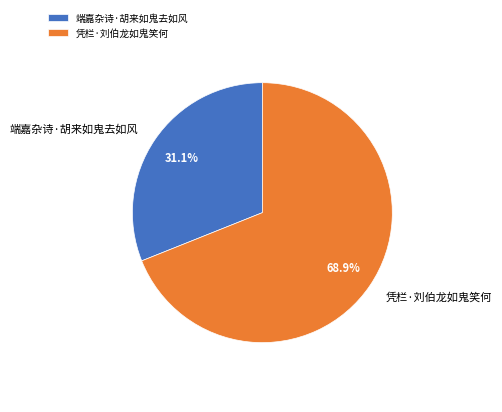

What is the ratio of the value at 凭栏·刘伯龙如鬼笑何 to the value at 端嘉杂诗·胡来如鬼去如风?

2.2